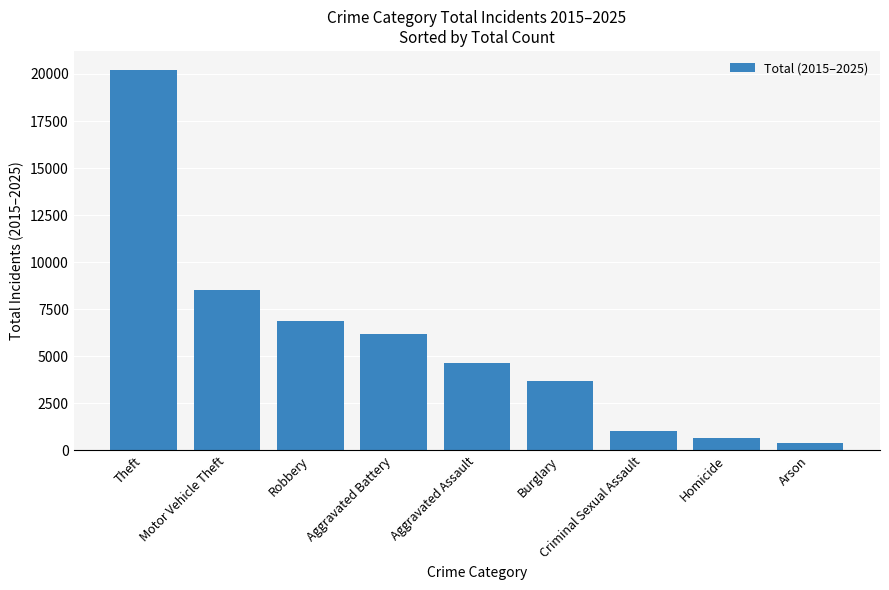

What is the label of the 4th bar from the left?

Aggravated Battery